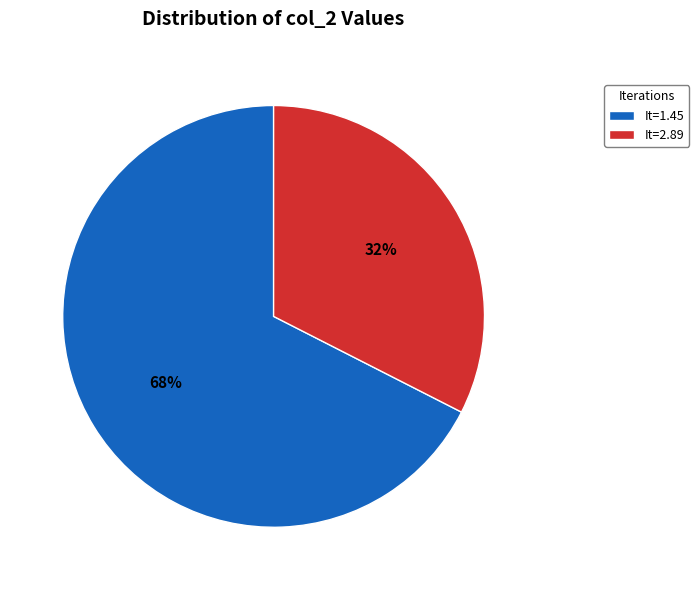

To the nearest percent, what is the average slice percentage?

50%